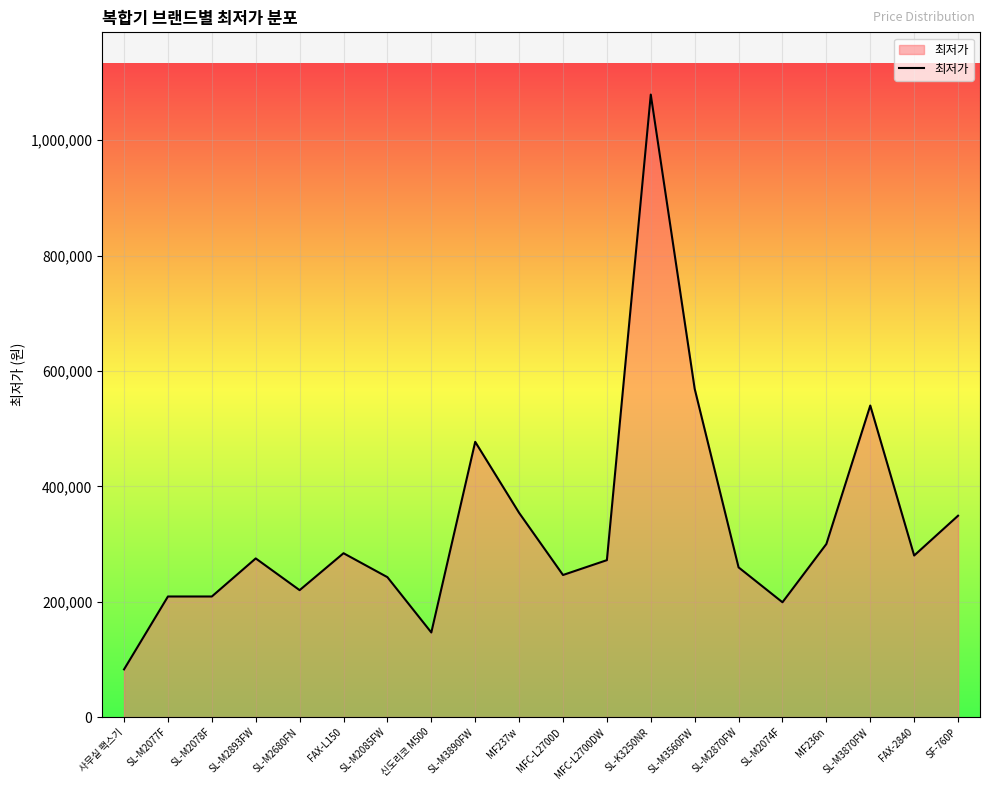

What is the difference between the values at SL-M2085FW and 신도리코 M500?

95880